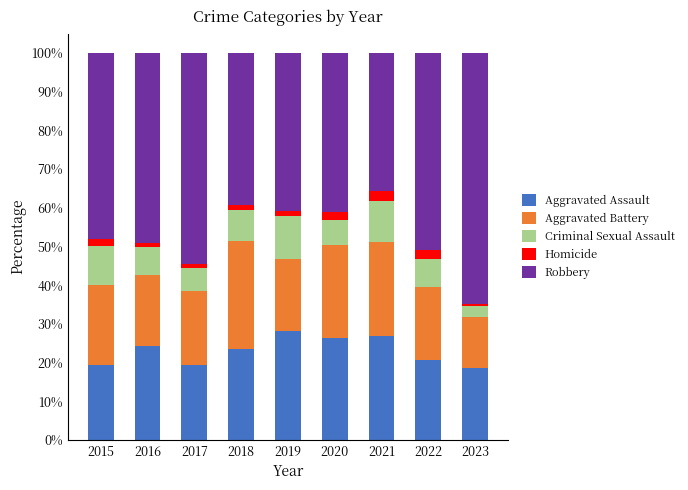

What are all the series names shown in the legend?

Aggravated Assault, Aggravated Battery, Criminal Sexual Assault, Homicide, Robbery